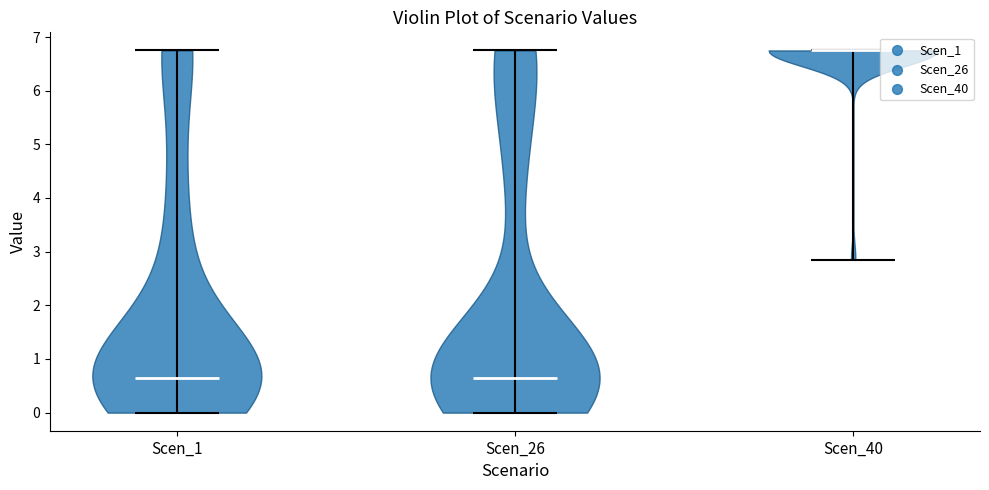

Reading left to right, read every violin against the y-axis: where its median line is, and the lowest and highest points it reaches. The values are not printed on the chart, so give them approximately, as read against the axis.

Scen_1: median line 0.6, lowest point 0.0, highest point 6.8
Scen_26: median line 0.6, lowest point 0.0, highest point 6.8
Scen_40: median line 6.8, lowest point 2.9, highest point 6.8